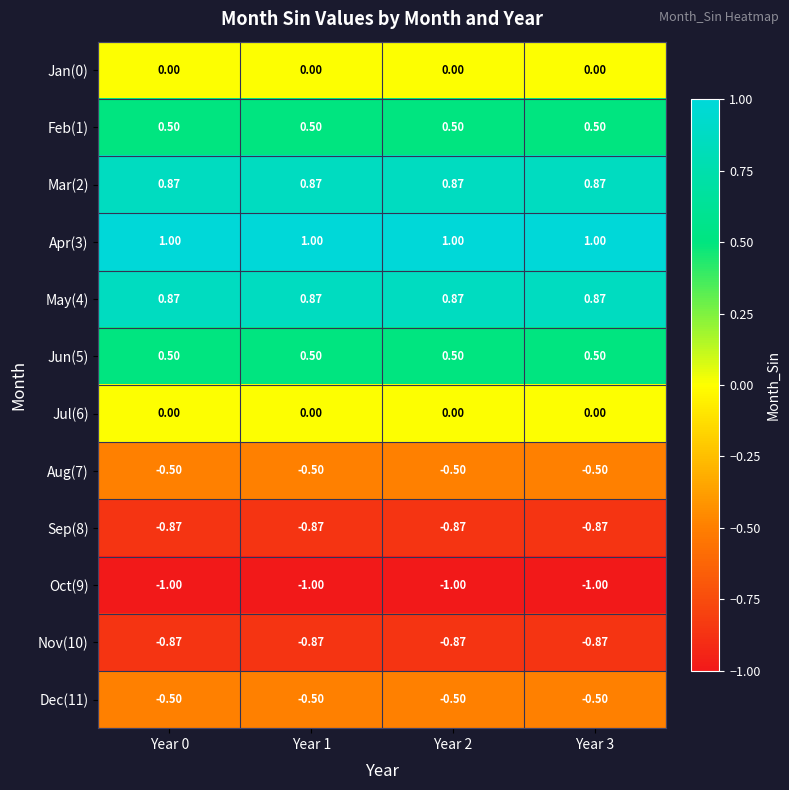

Is the value of Jun(5) at Year 1 greater than the value of Oct(9) at Year 2?

Yes